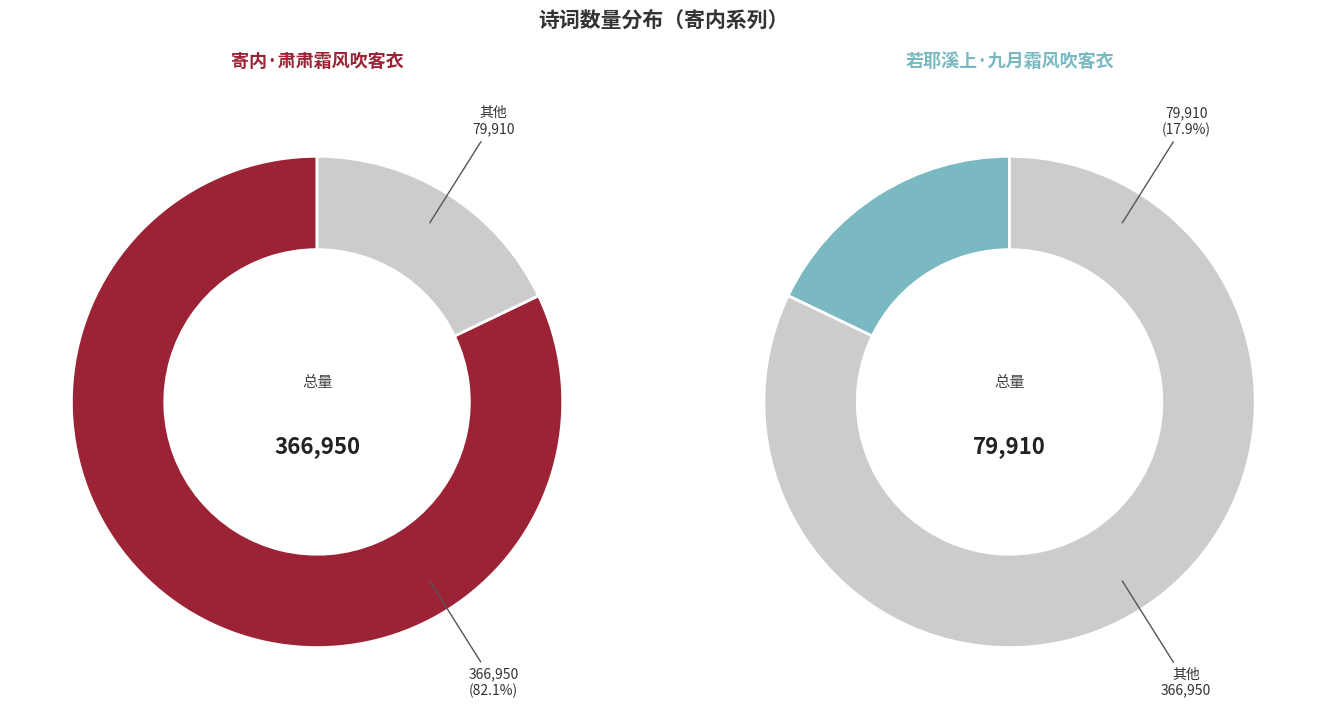

Which slice is the smallest?

若耶溪上·九月霜风吹客衣